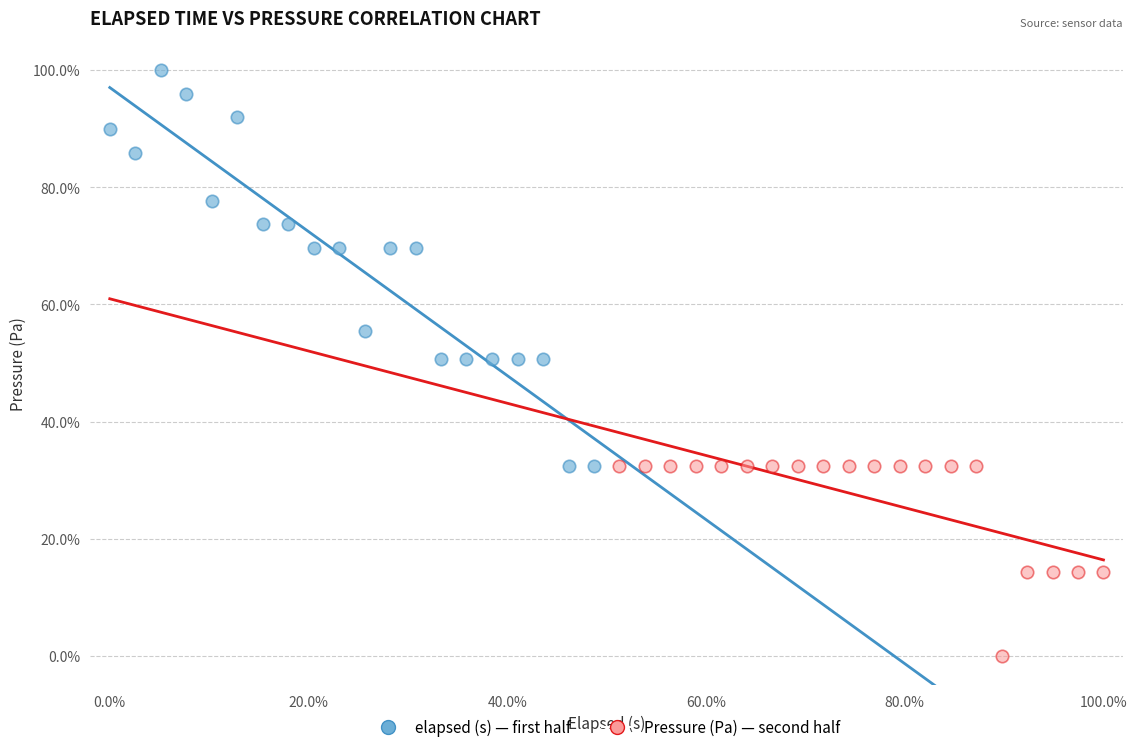

Which series reaches the maximum Y coordinate?

elapsed (s) — first half